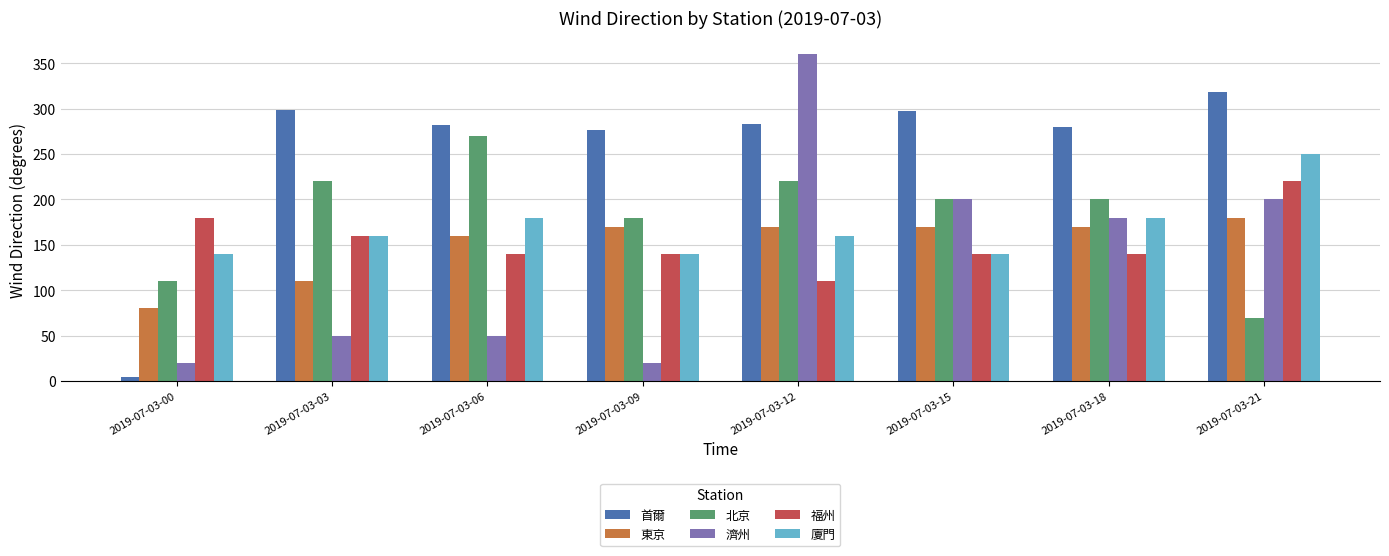

The 廈門 series shows 160 at 2019-07-03-12. True or false?

True